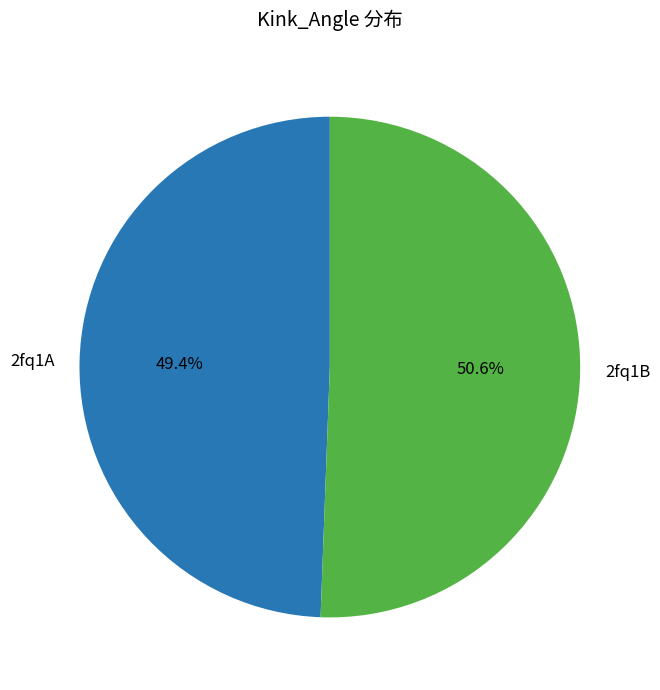

Is there any slice that represents more than half of the pie?

Yes